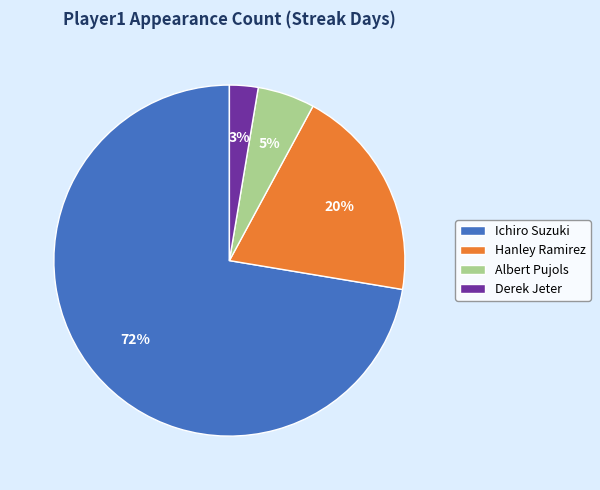

To the nearest percent, what portion does Albert Pujols represent?

5%